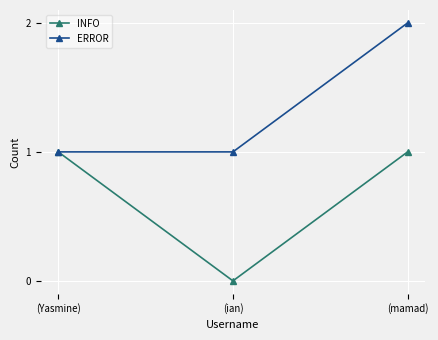

Reading left to right, what are all the values shown in this chart?

INFO: 1	0	1
ERROR: 1	1	2